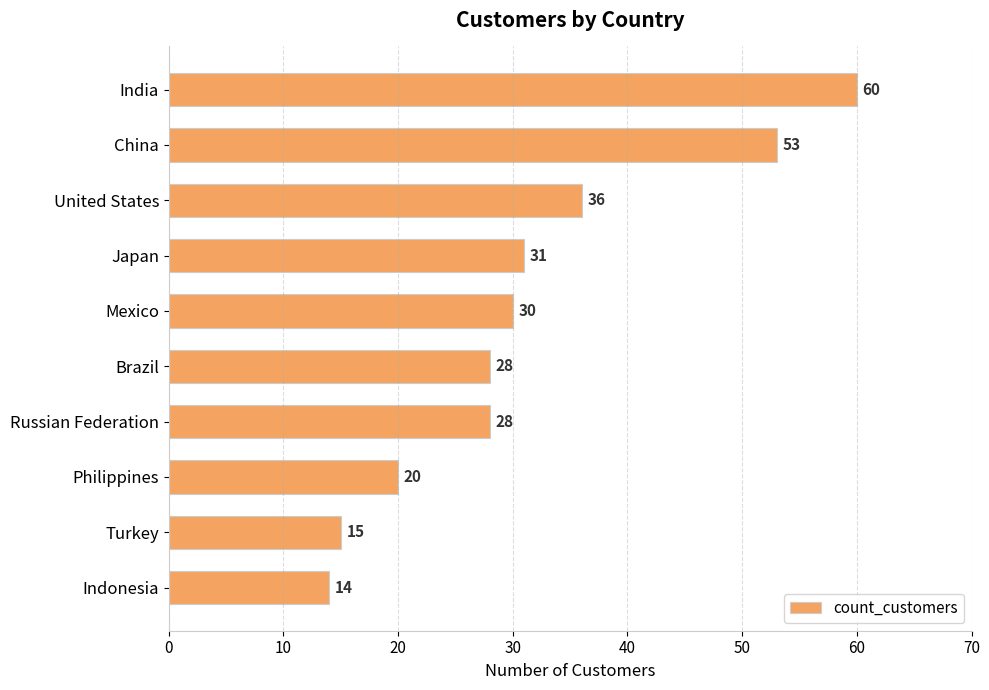

What is the difference between the second highest and minimum values?

39